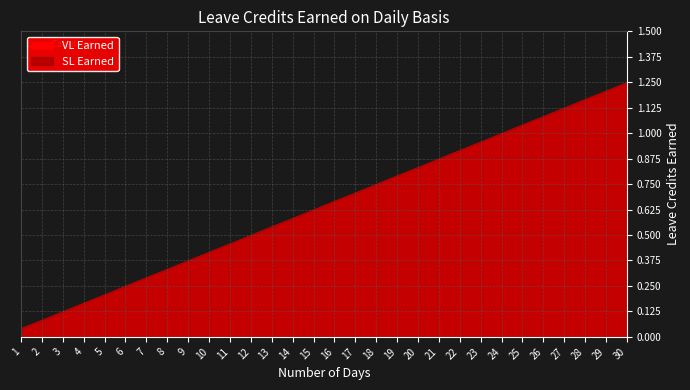

Reading left to right, what are all the values shown in this chart?

VL Earned: 0.0	0.1	0.1	0.2	0.2	0.2	0.3	0.3	0.4	0.4	0.5	0.5	0.5	0.6	0.6	0.7	0.7	0.8	0.8	0.8	0.9	0.9	1.0	1.0	1.0	1.1	1.1	1.2	1.2	1.2
SL Earned: 0.0	0.1	0.1	0.2	0.2	0.2	0.3	0.3	0.4	0.4	0.5	0.5	0.5	0.6	0.6	0.7	0.7	0.8	0.8	0.8	0.9	0.9	1.0	1.0	1.0	1.1	1.1	1.2	1.2	1.2